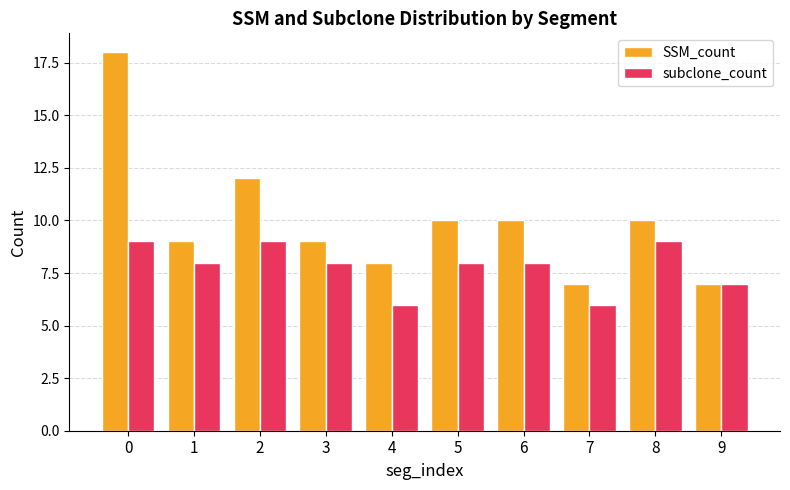

What is the value of the SSM_count bar at the 6th from the left?

10